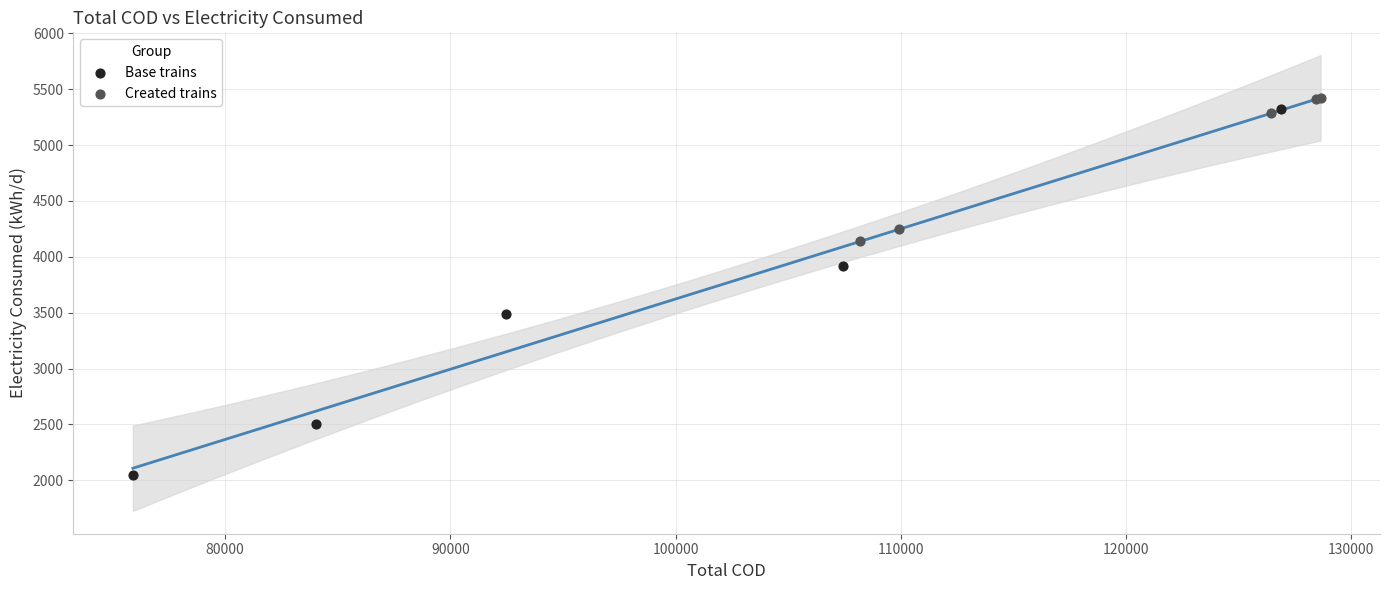

Which series contains the lowest Y value?

Base trains